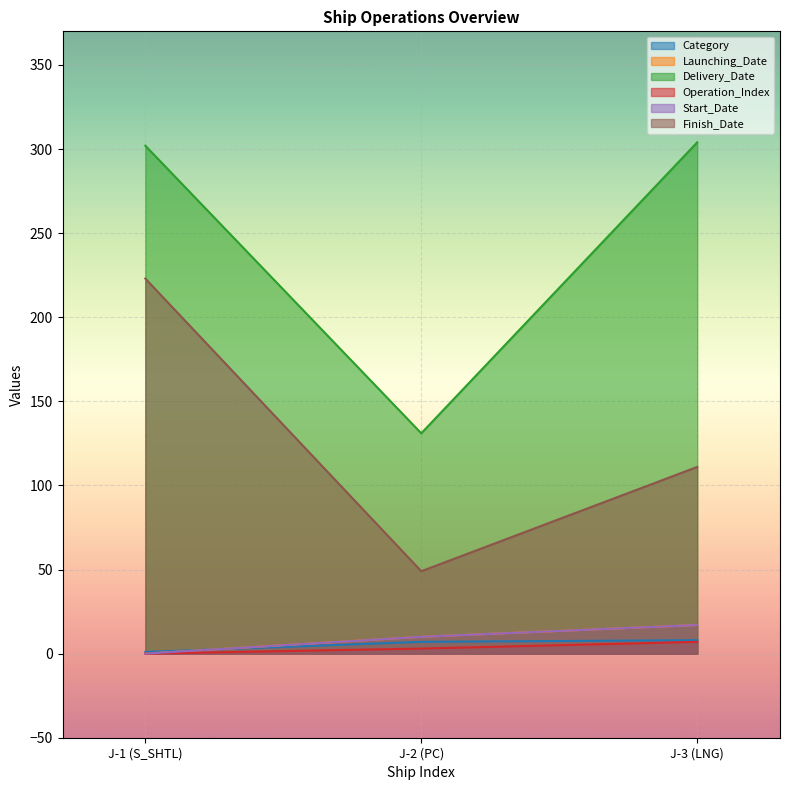

Reading left to right, what are all the values shown in this chart?

Category: 1	7	8
Launching_Date: 0	10	17
Delivery_Date: 302	131	304
Operation_Index: 0	3	7
Start_Date: 0	10	17
Finish_Date: 223	49	111